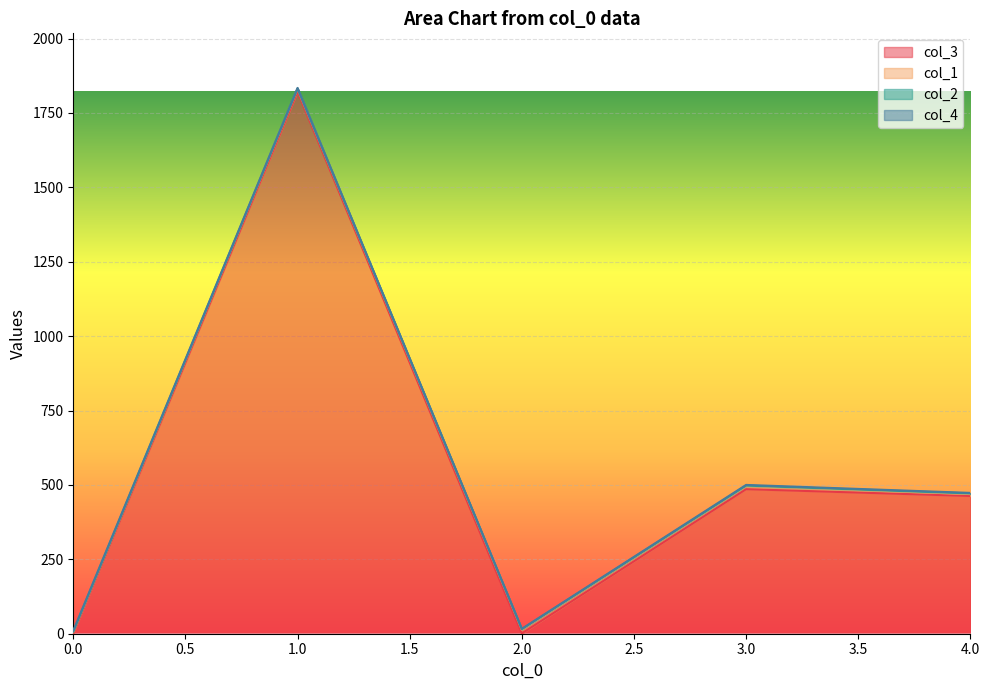

What is the minimum value for col_3?

1